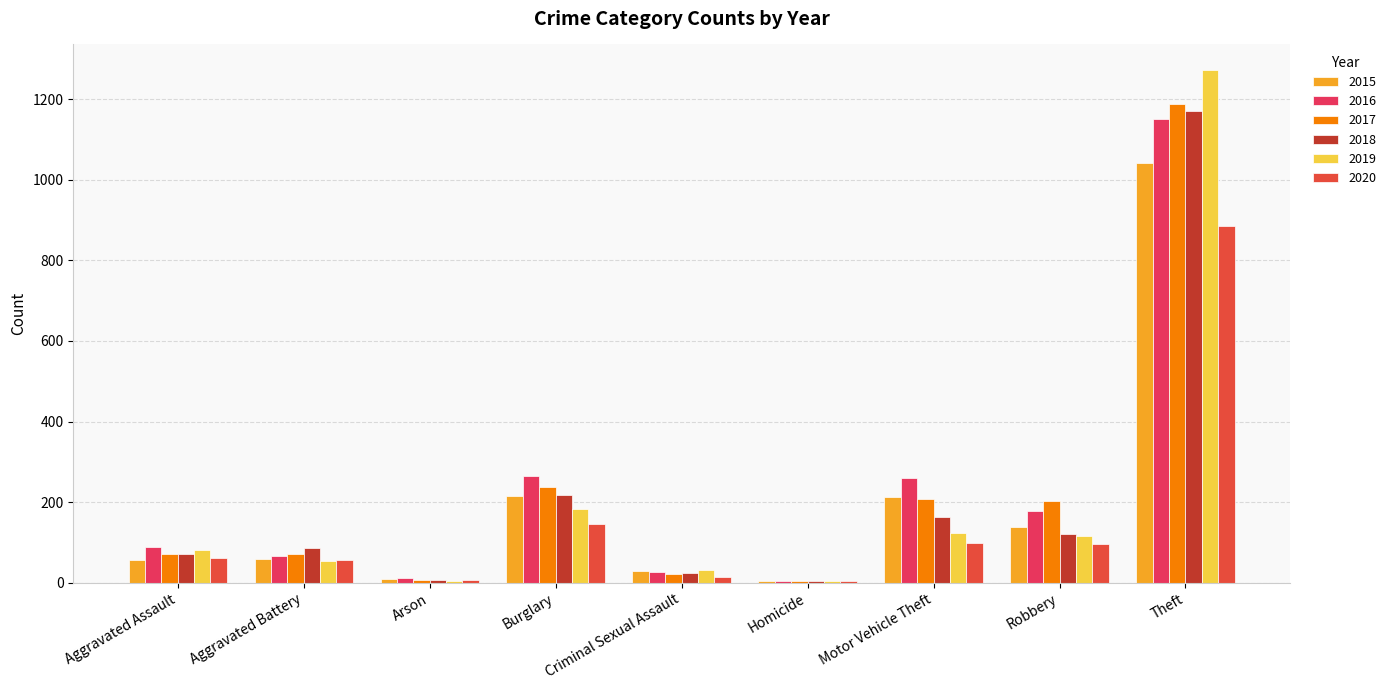

How many groups of bars are there?

9